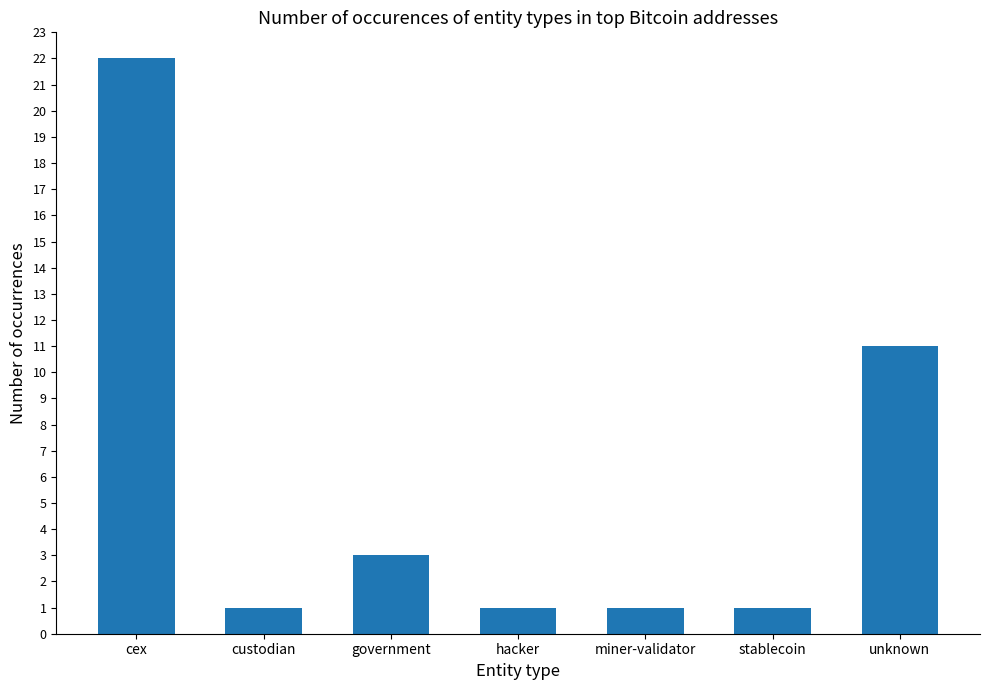

What position from the right is unknown?

1